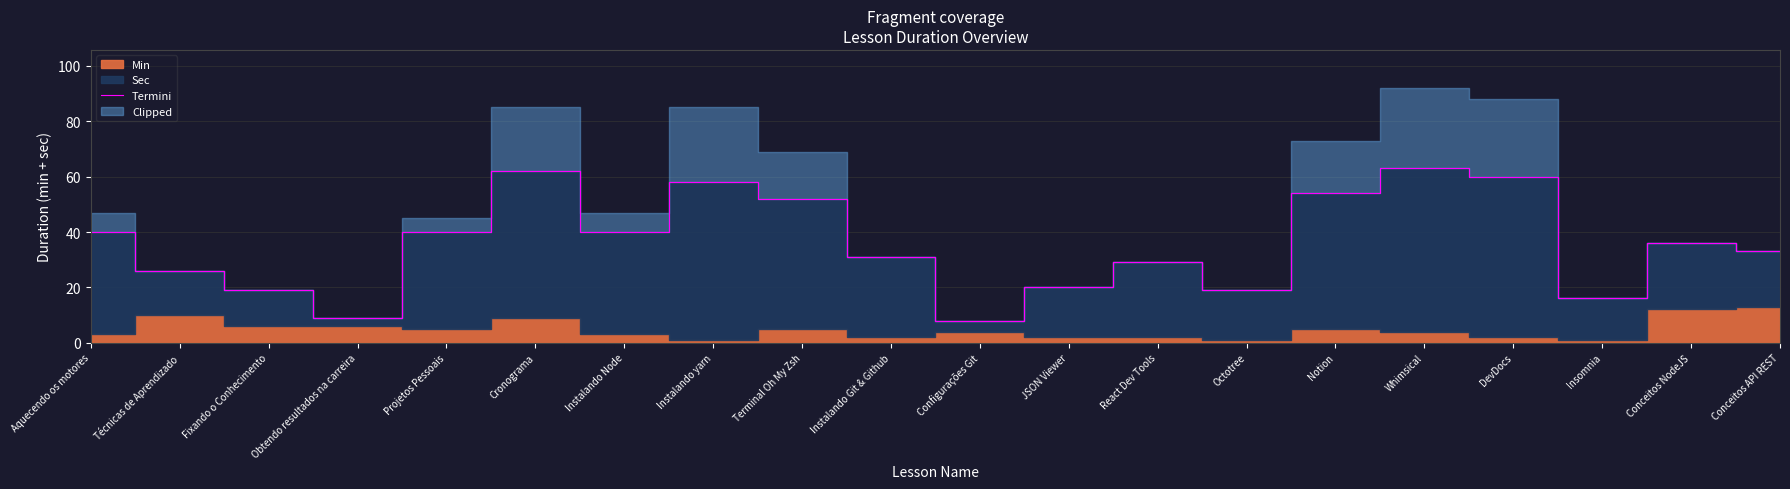

Does the chart display data point markers on the line(s)?

No